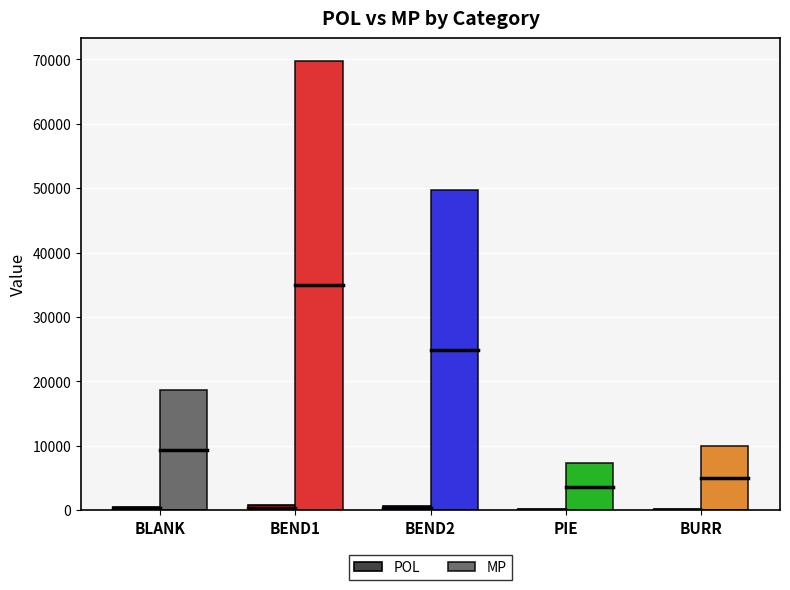

How many groups of bars are there?

5